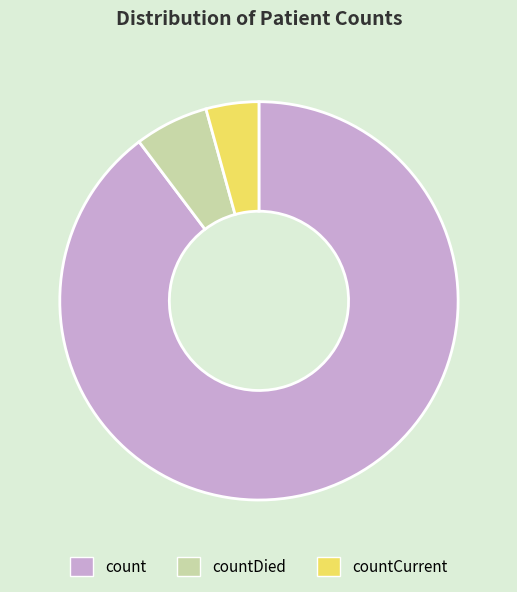

Combined, do count and countCurrent account for over 50%?

Yes